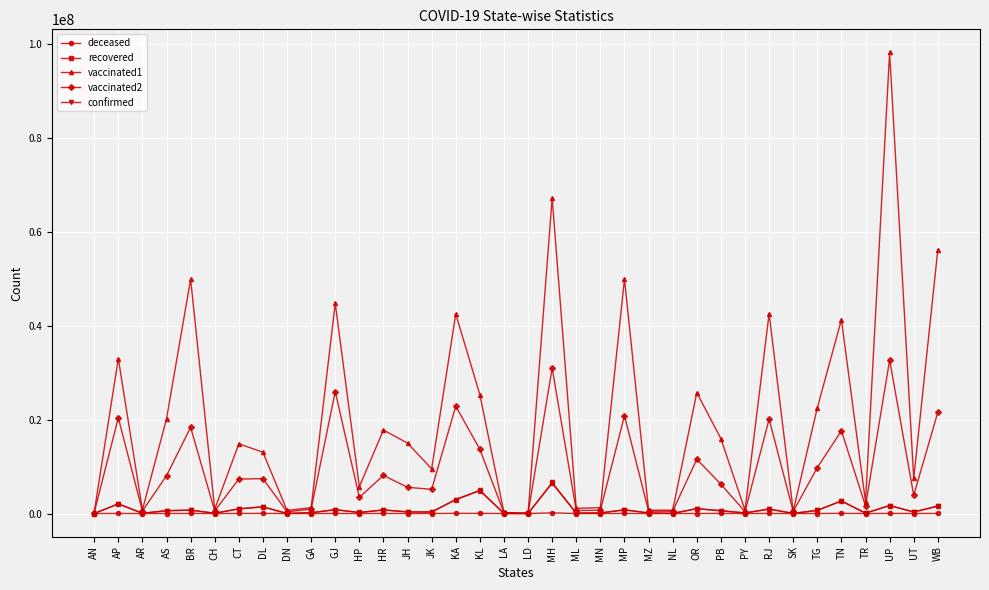

Which series has the widest spread of values?

vaccinated1